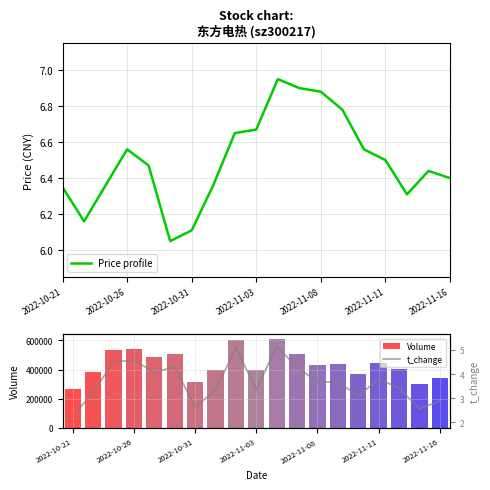

Is it true that Volume equals 756228.4 at 13?

False